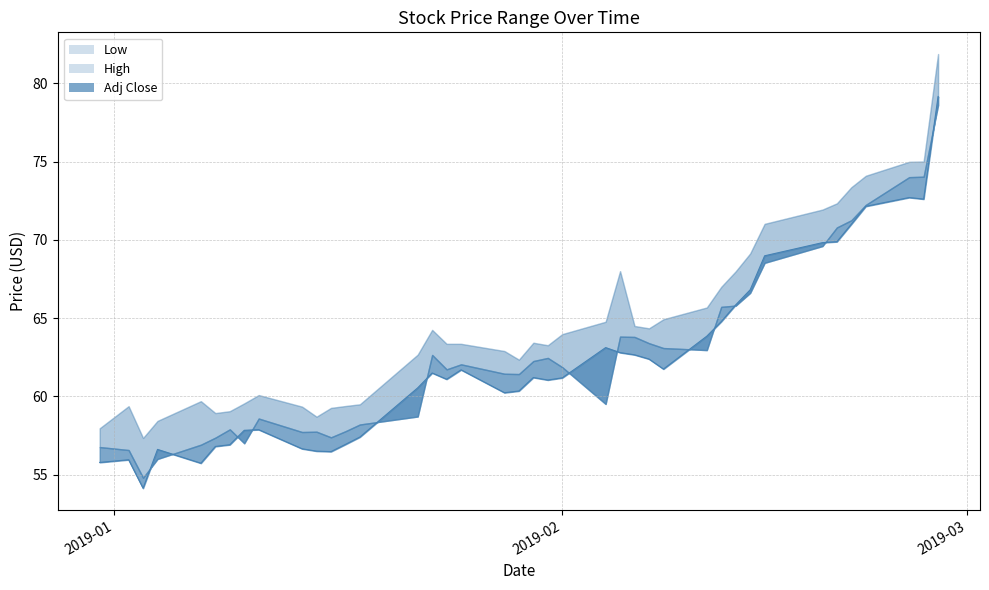

How many data points in Low are above 62?

20